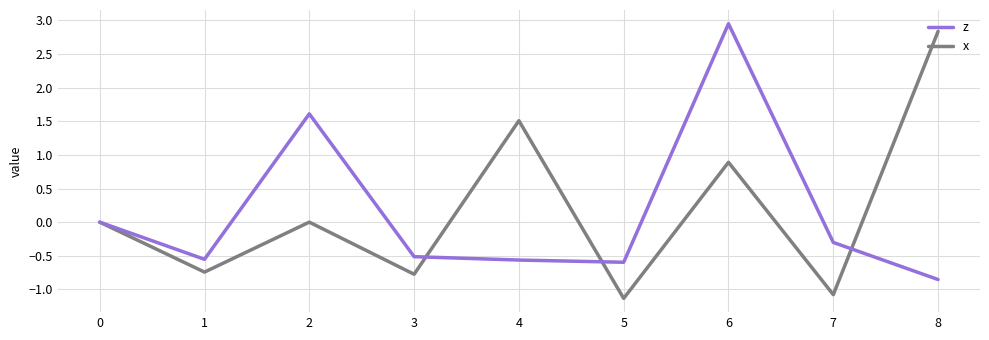

Which series changed the most between 2 and 6?

z